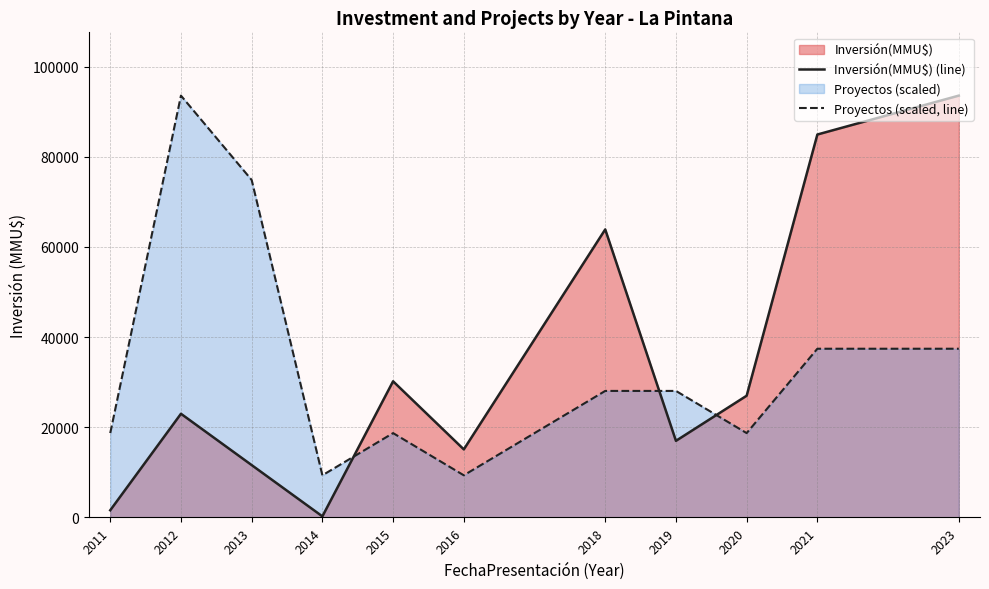

Reading right to left, transcribe all the data shown in this chart.

Inversión(MMU$) (line): 93549.0	84923.0	27000.0	16995.0	63878.0	15100.0	30200.0	250.0	11620.0	23000.0	1600.0
Proyectos (scaled, line): 37419.6	37419.6	18709.8	28064.7	28064.7	9354.9	18709.8	9354.9	74839.2	93549.0	18709.8